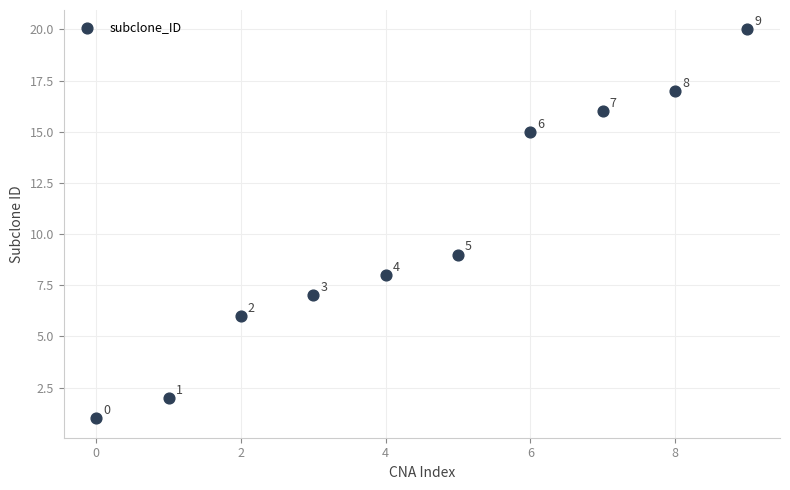

What is the average Y value?

10